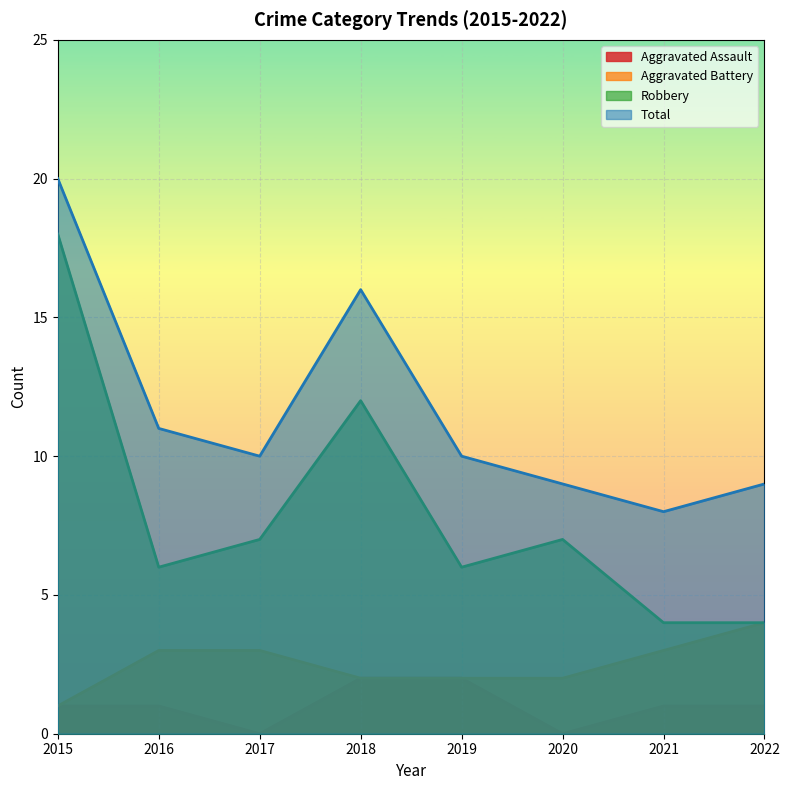

At how many categories does at least one series exceed 19?

1